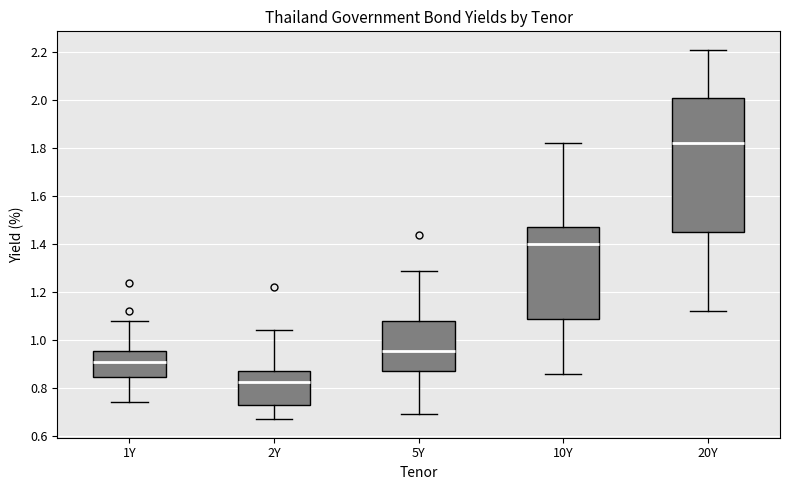

Where does the upper whisker of the box for 10Y end on the y-axis? The values are not printed on the chart, so give them approximately, as read against the axis.

1.82